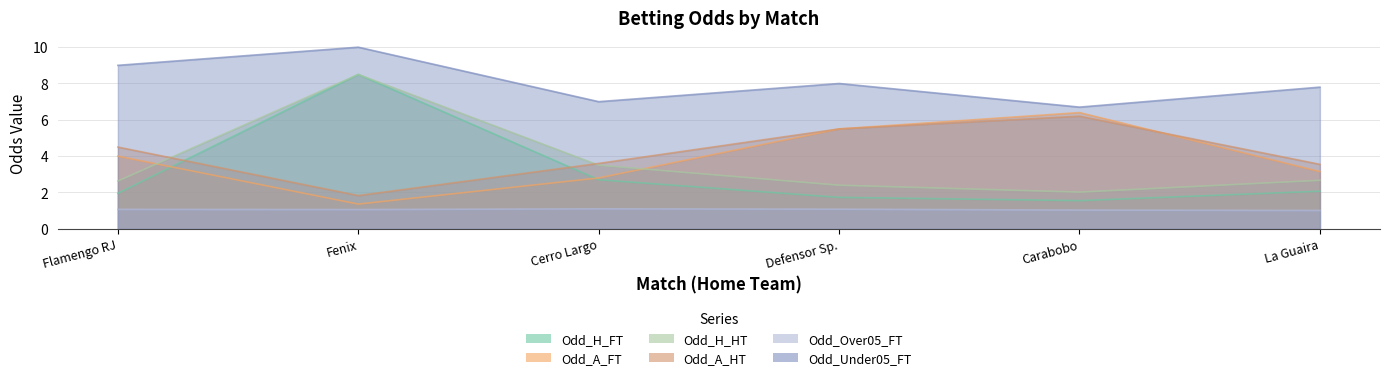

At which category does Odd_A_FT reach its first local peak?

Carabobo